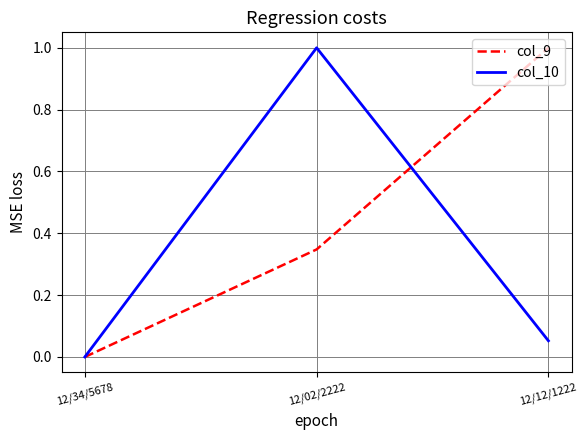

What is the difference between the highest and lowest values at 12/12/1222?

0.9